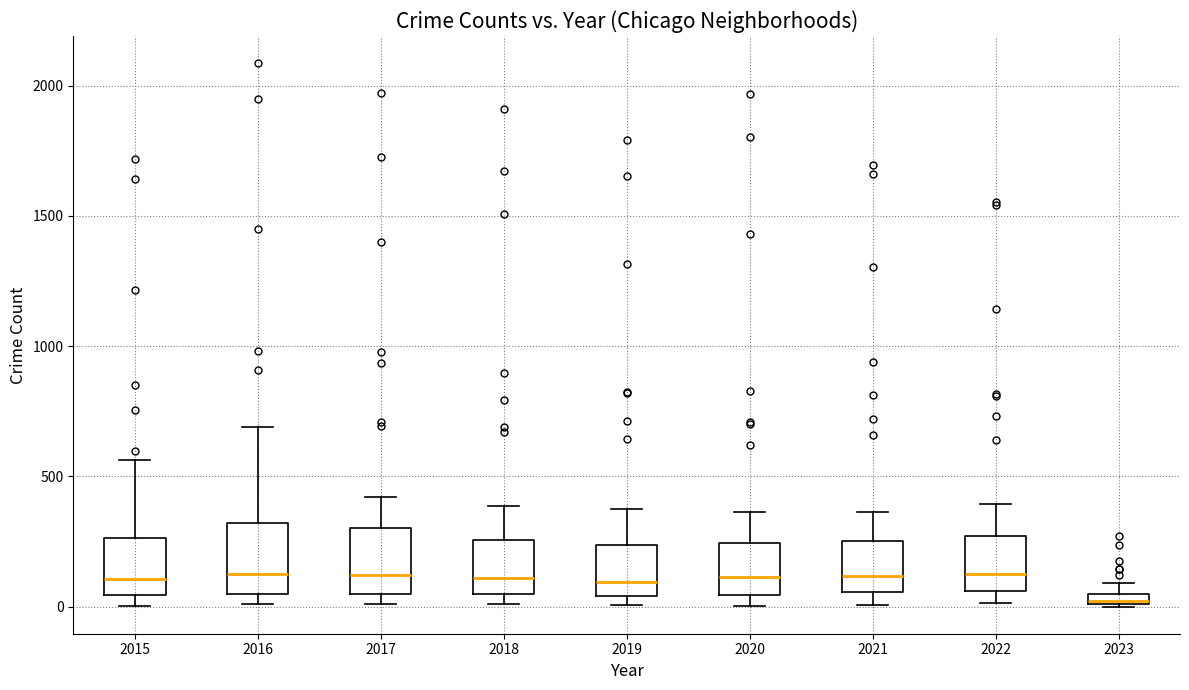

Where is the lower edge of the box at x = 2022 on the y-axis? The values are not printed on the chart, so give them approximately, as read against the axis.

50